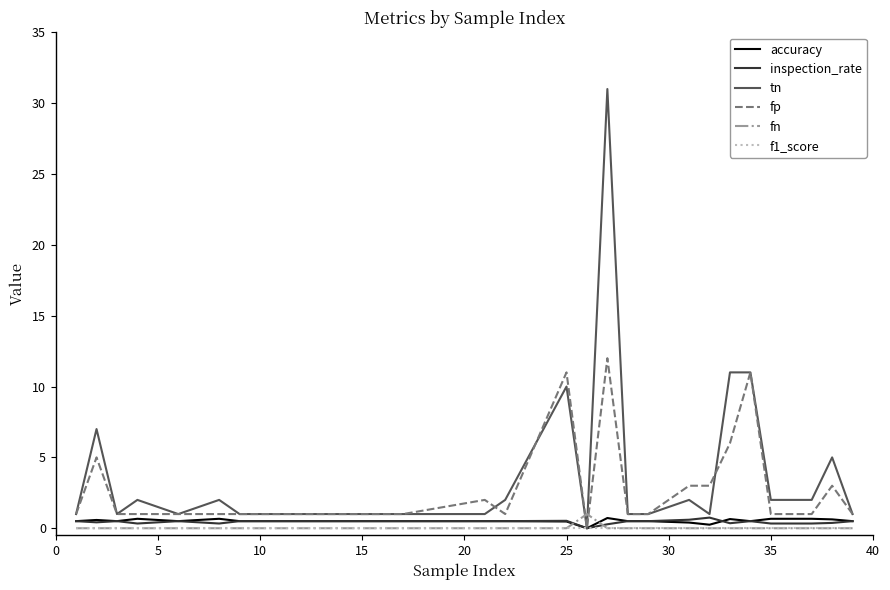

Which series has the widest spread of values?

tn